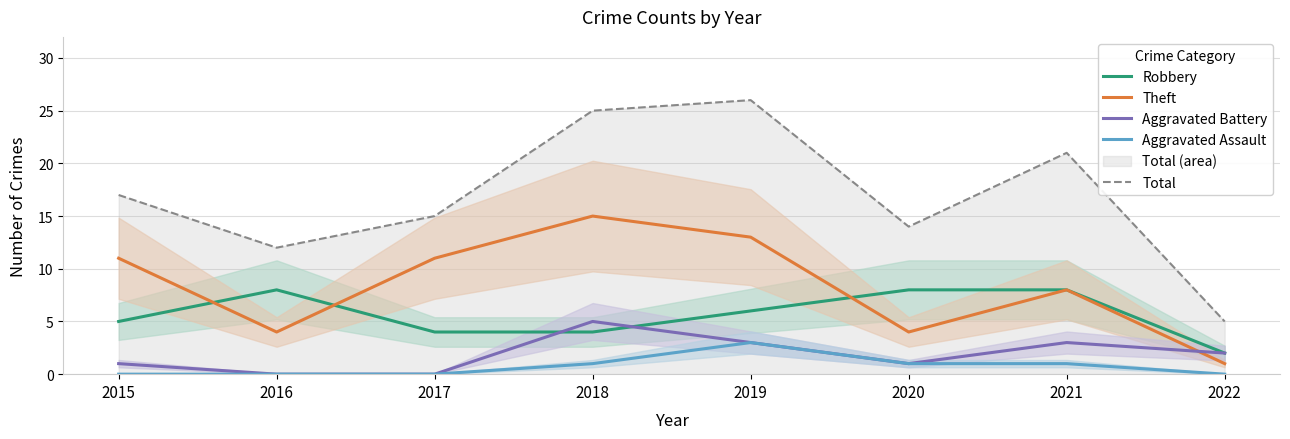

Which series has the largest total across all categories?

Total